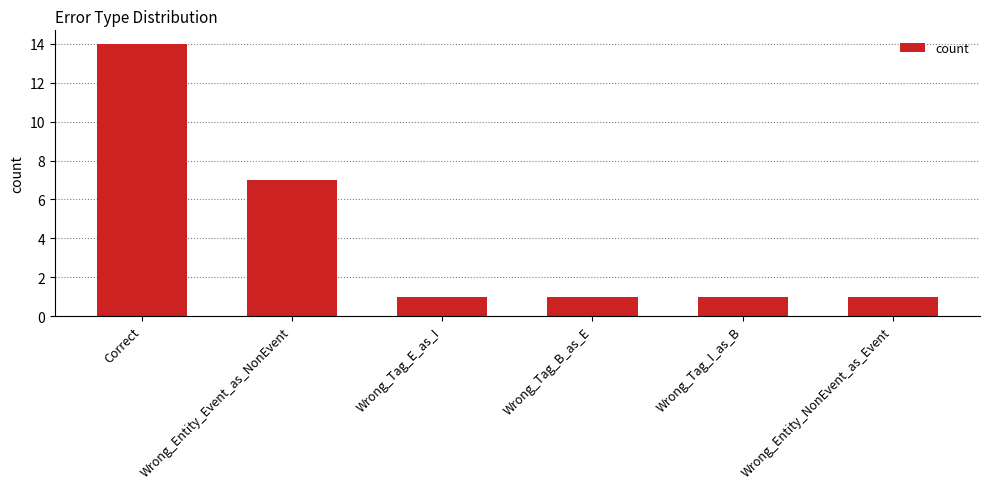

What is the sum of the values at Wrong_Tag_B_as_E and Wrong_Tag_E_as_I?

2